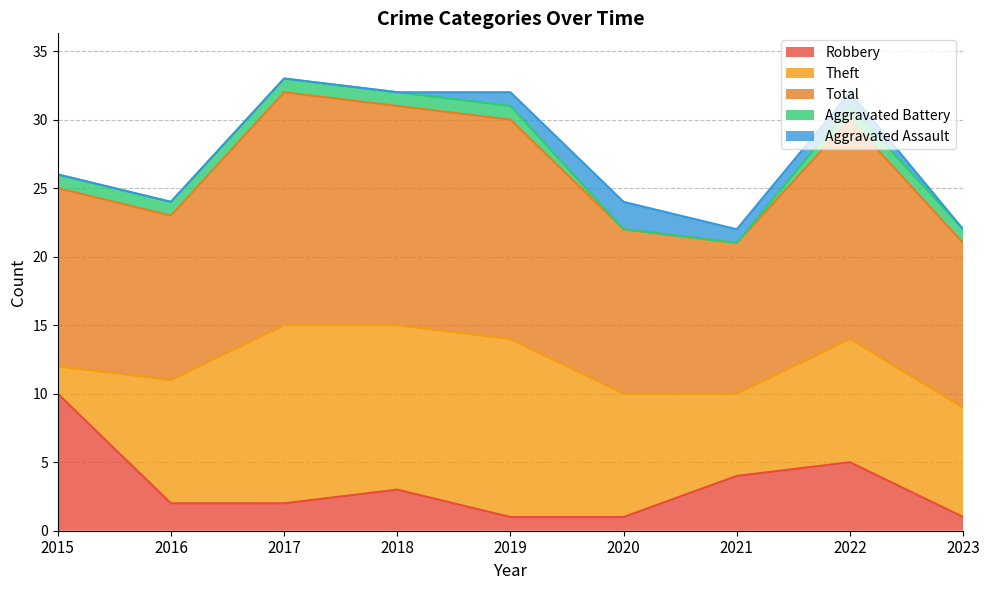

The value of Aggravated Assault at 2017 is -1. True or false?

False